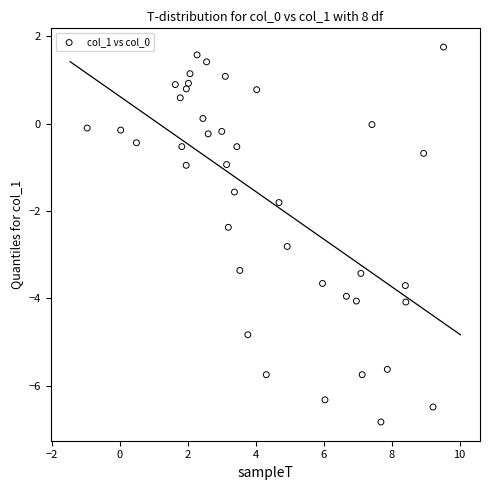

What is the range of Y values (max minus min)?

8.6